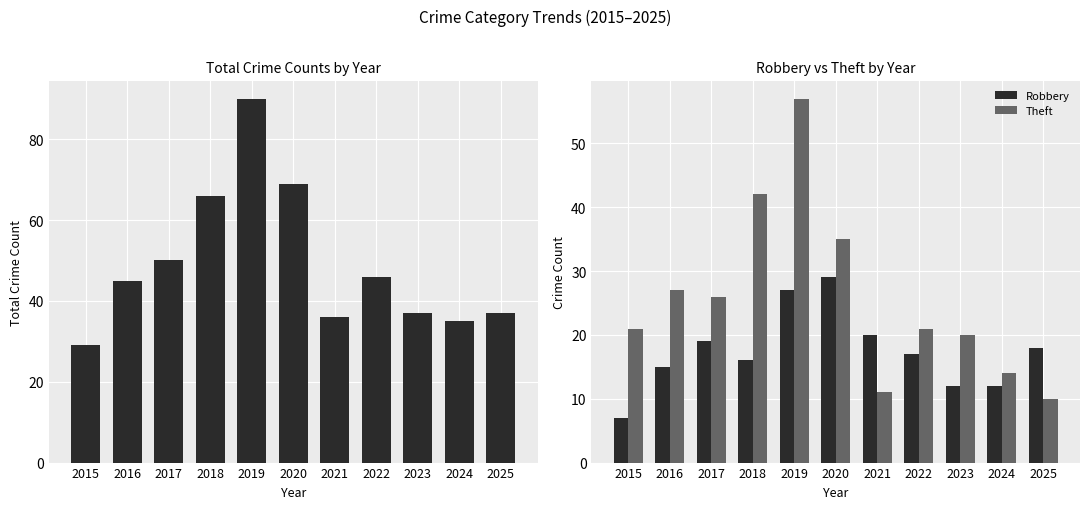

What is the lowest value of the Robbery series?

7